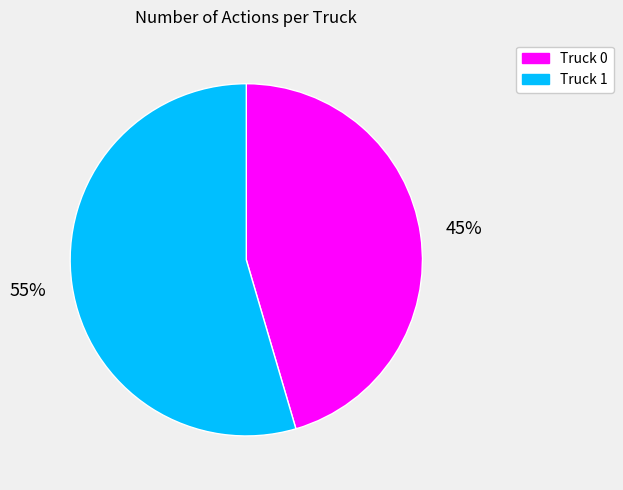

How many slices are in this pie chart?

2